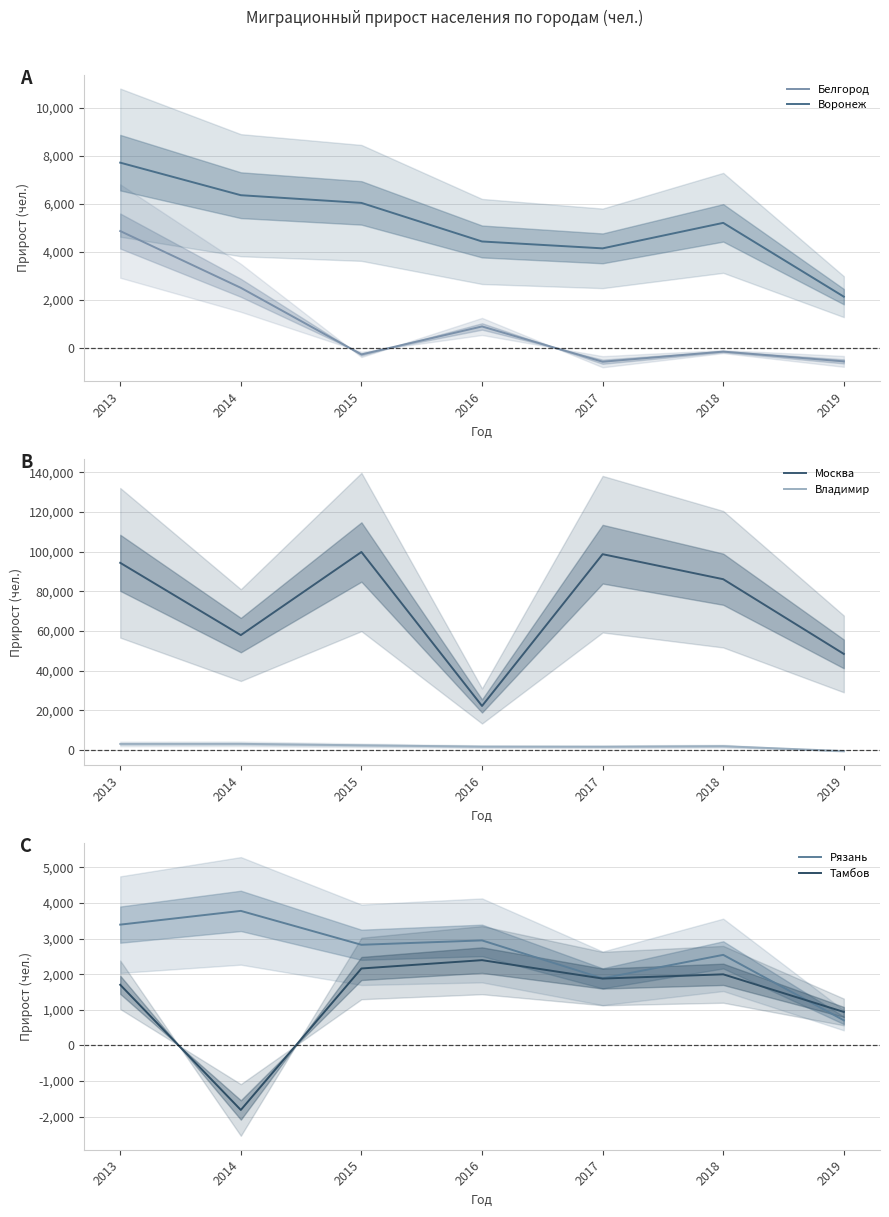

At 2016, list the series in order from smallest to largest.

Белгород, Владимир, Тамбов, Рязань, Воронеж, Москва